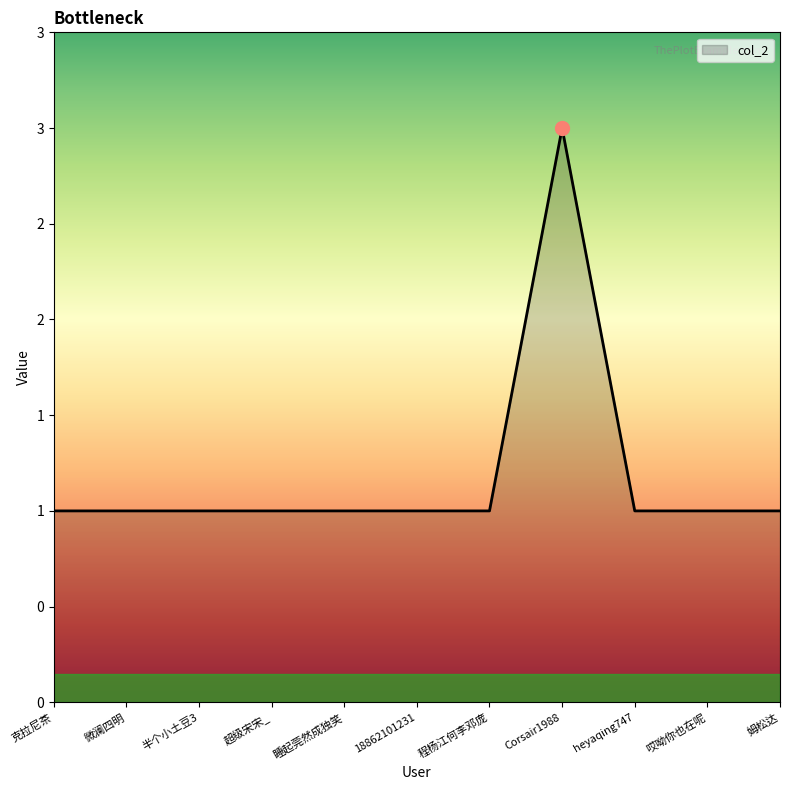

Rank the categories by value from lowest to highest.

克拉尼茶, 微澜四明, 半个小土豆3, 超级宋宋_, 睡起莞然成独笑, 18862101231, 程杨江何李邓庞, heyaqing747, 哎呦你也在呢, 姆松达, Corsair1988